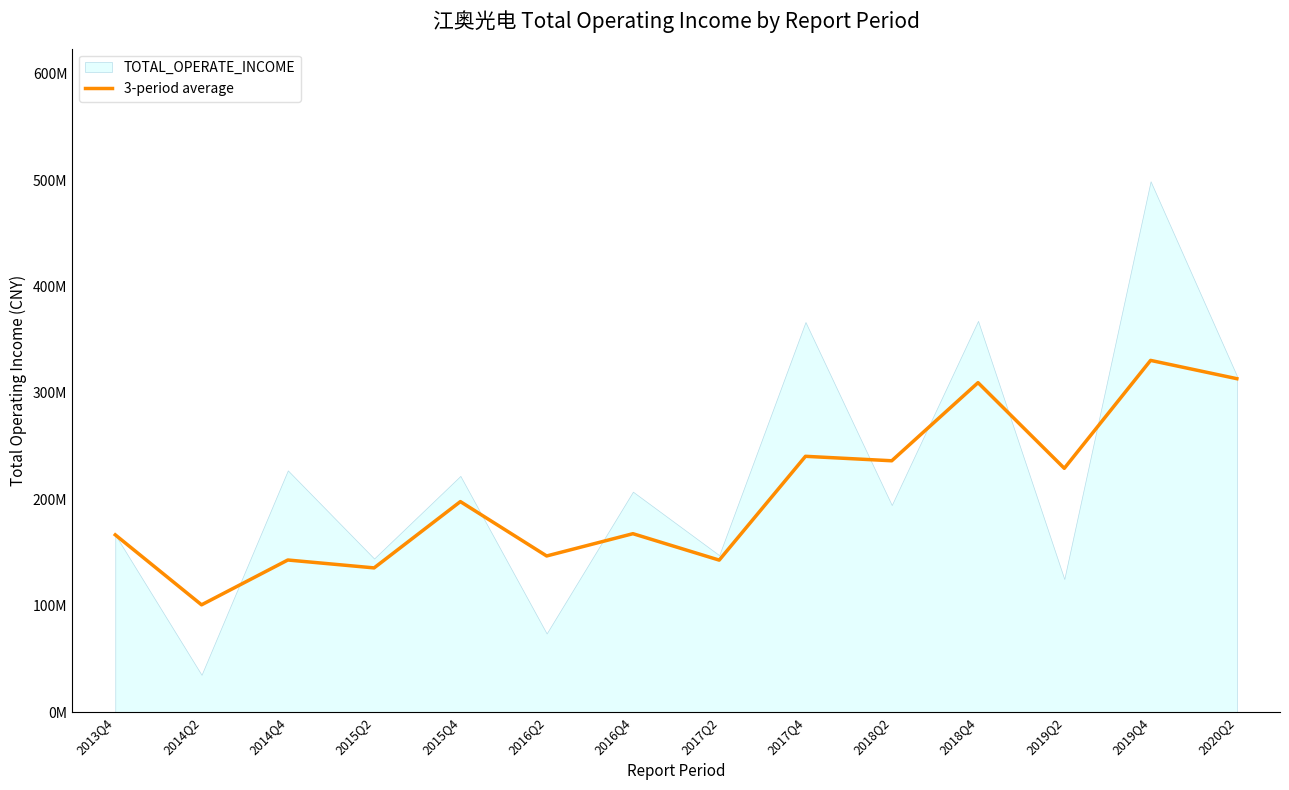

Between 2019Q4 and 2019Q2, which is larger?

2019Q4